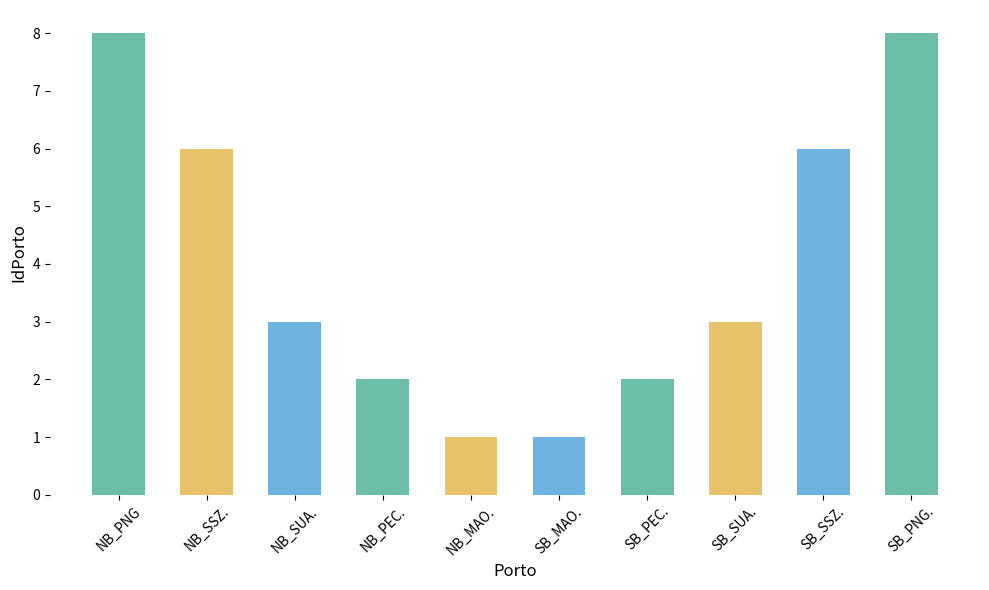

Where does the data first go above 3?

NB_PNG